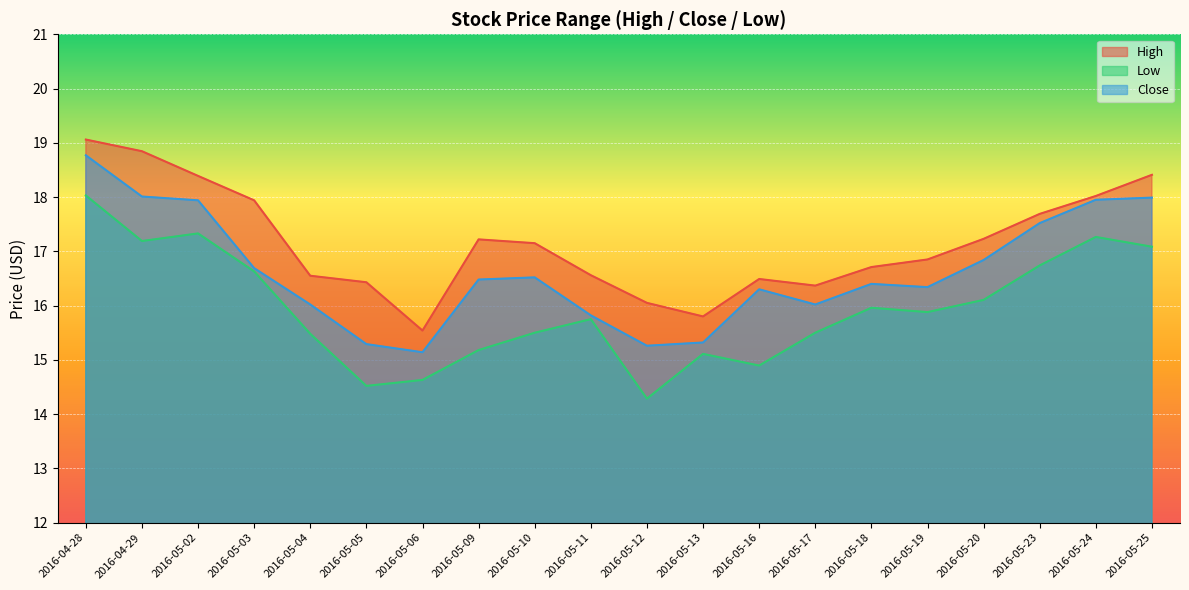

Which has a higher value, 2016-05-20 or 2016-05-16?

2016-05-20